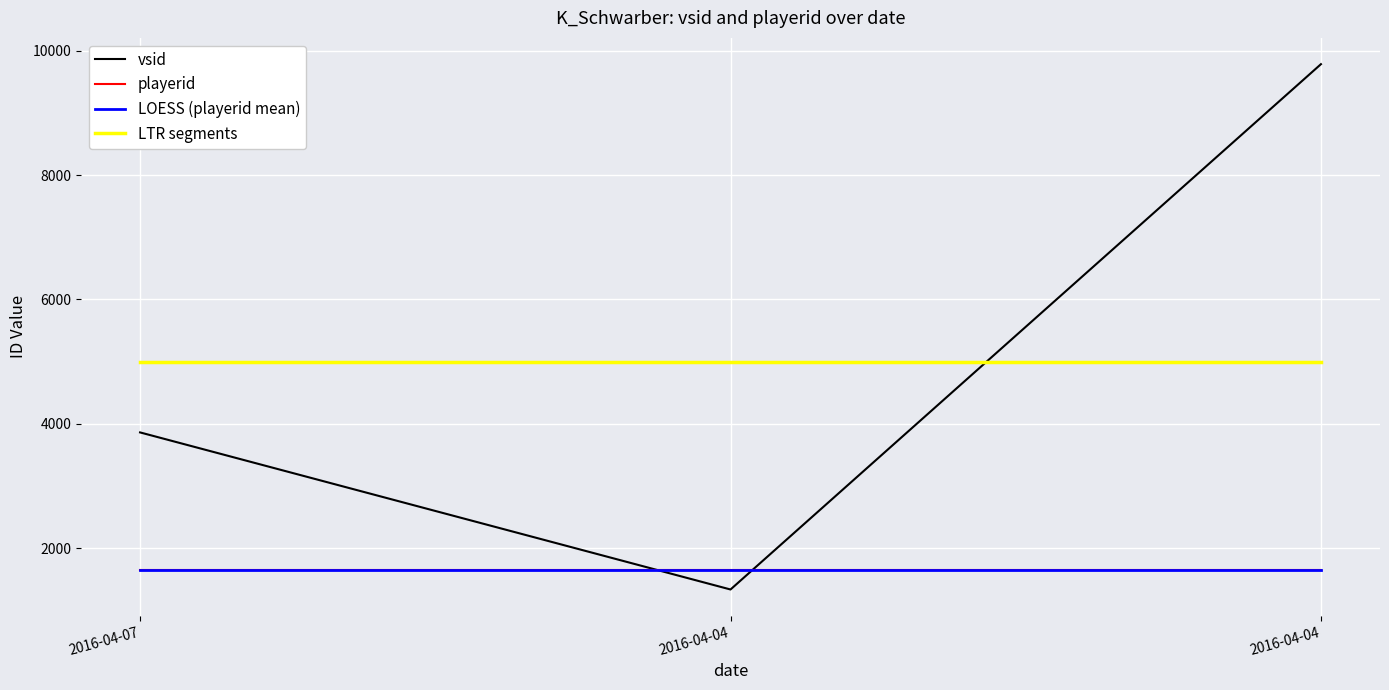

Which series has the widest spread of values?

vsid